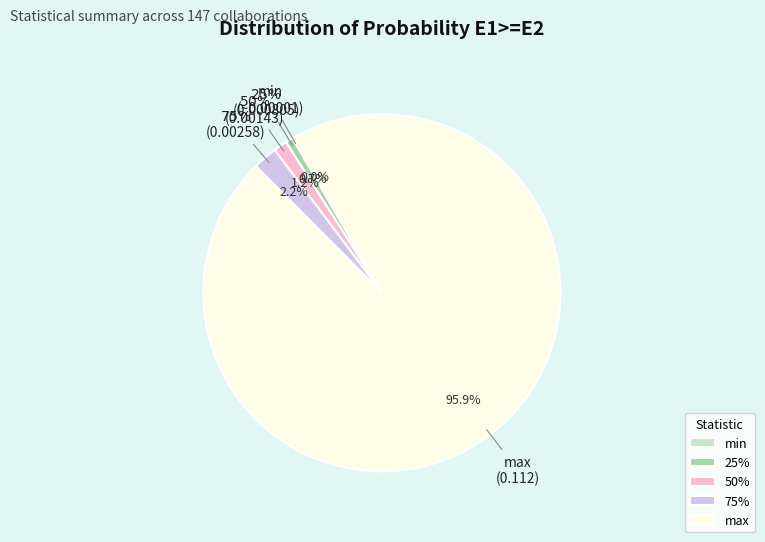

Which slice represents more than half of the pie?

max